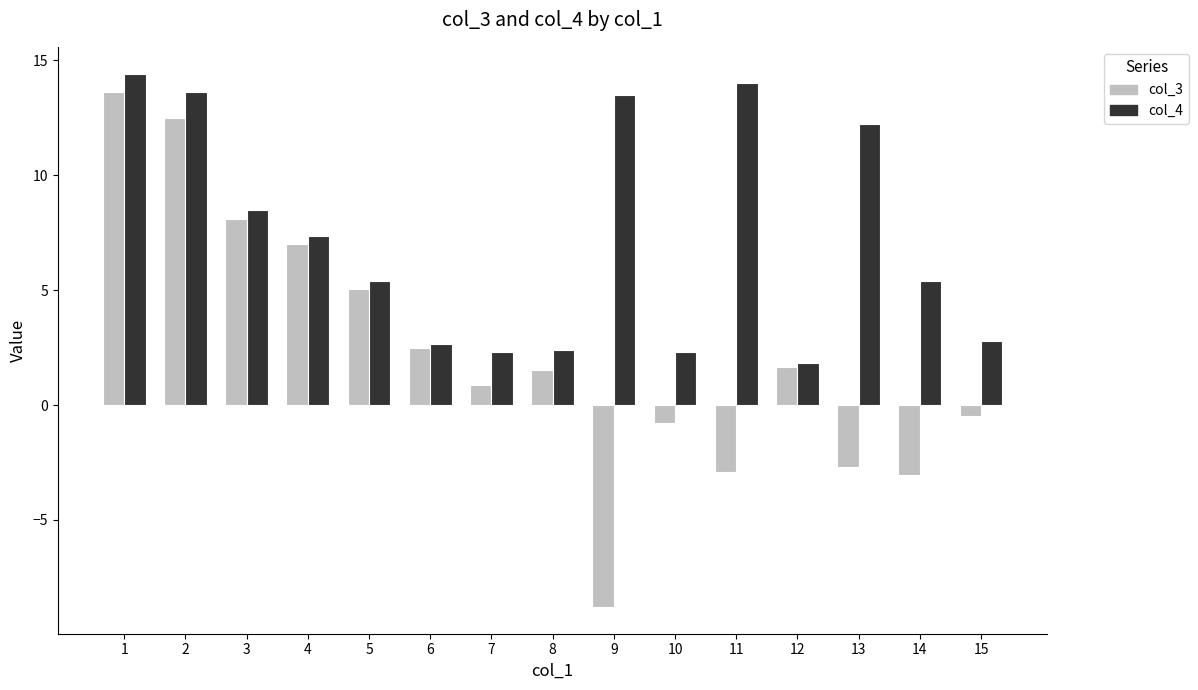

The value of col_4 at 1 is 6.9. True or false?

False